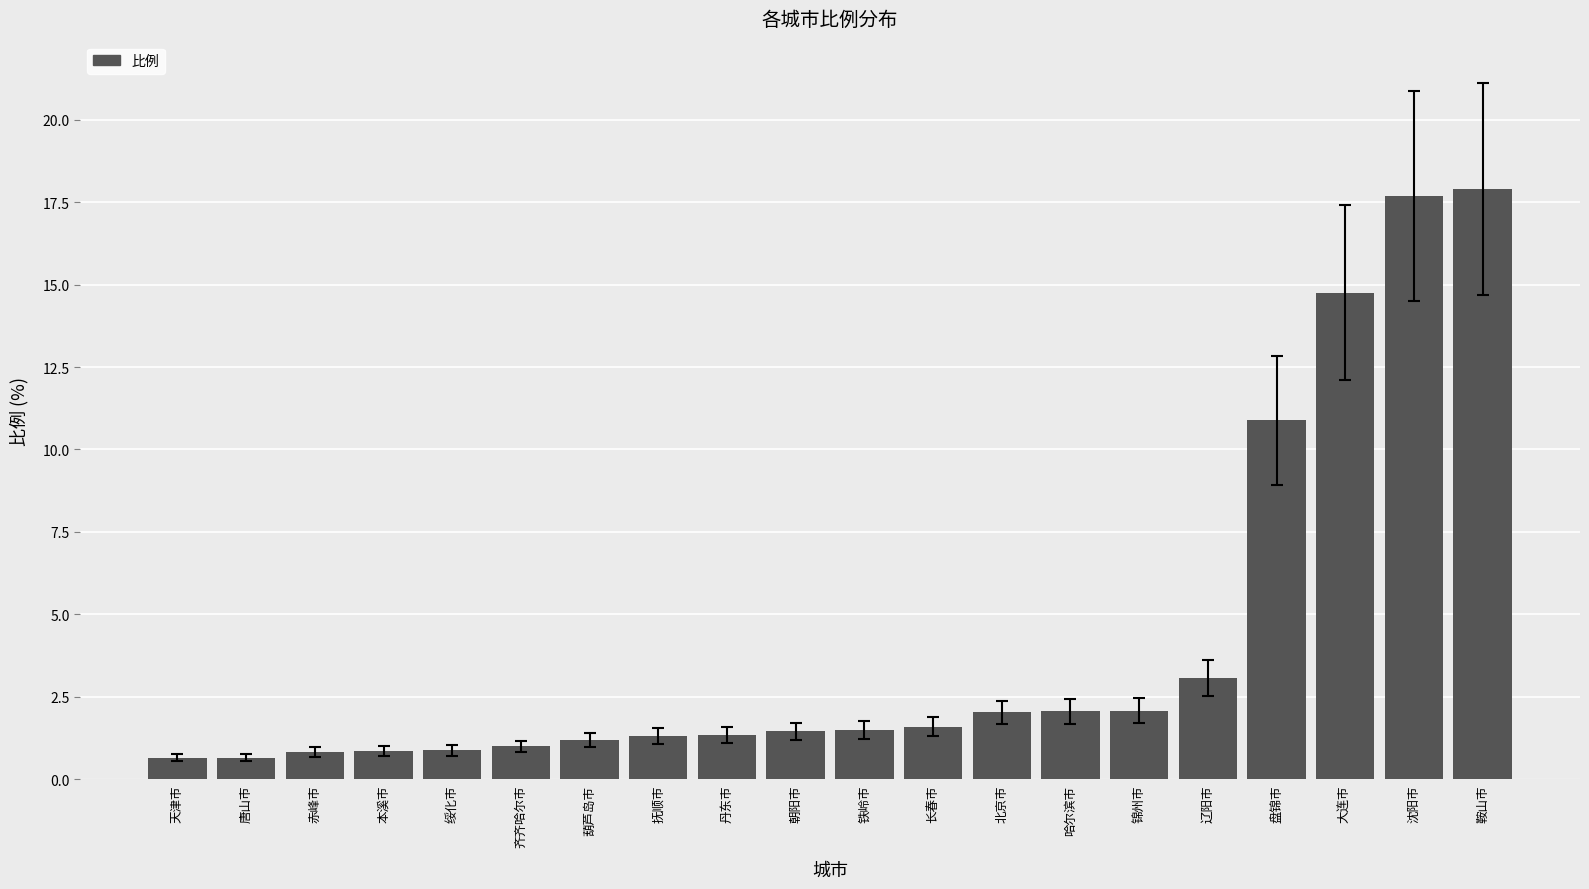

What is the greatest value displayed?

17.9